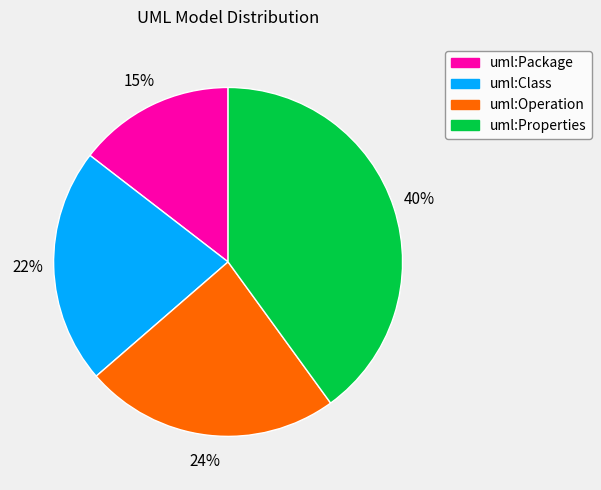

Combined, do uml:Operation and uml:Properties account for over 50%?

Yes